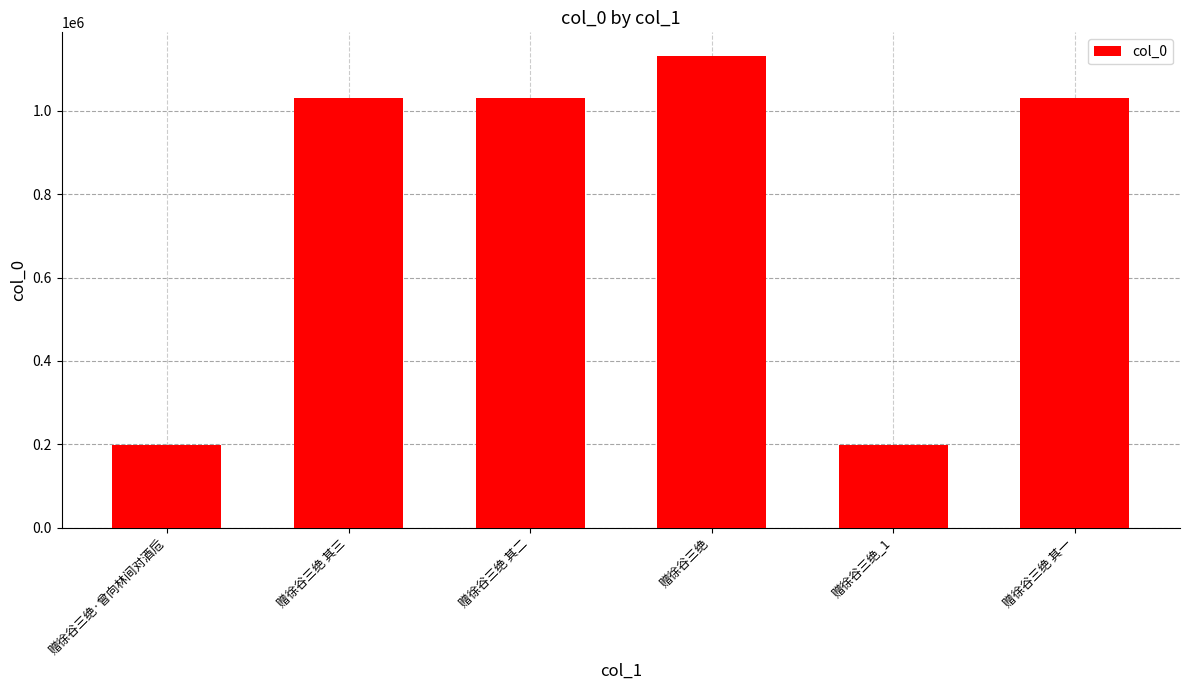

What is the label of the 1st bar from the right?

赠徐谷三绝 其一